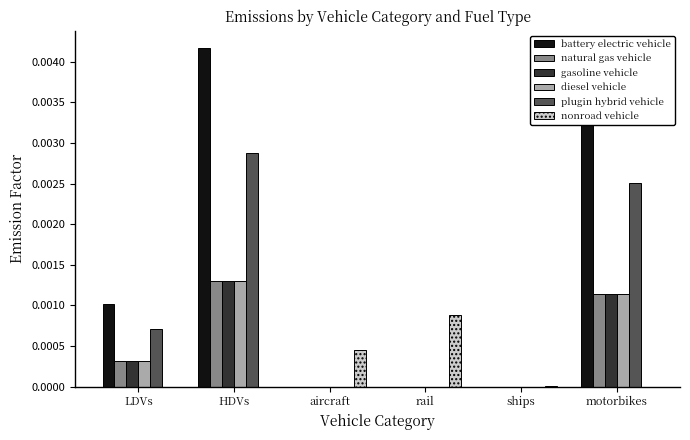

Count the natural gas vehicle values in the range 0 to 1.

6